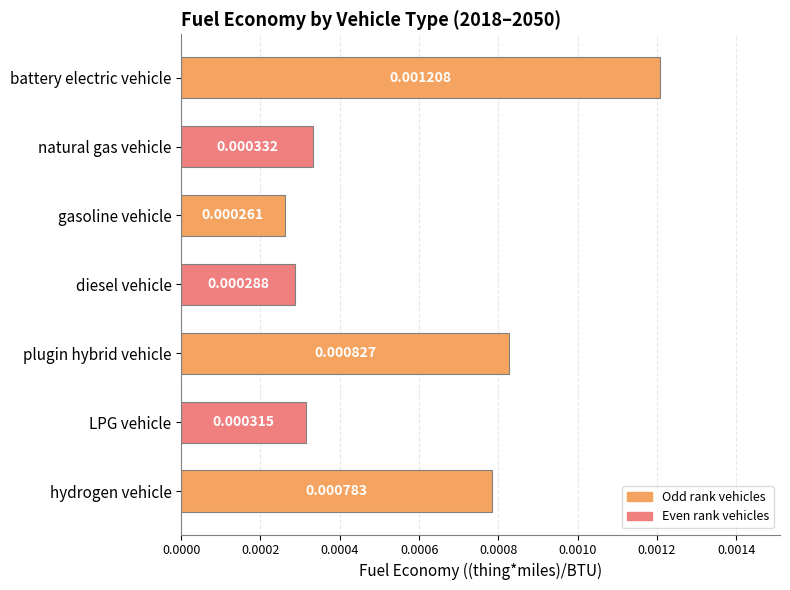

List the labels in order of value, largest first.

battery electric vehicle, plugin hybrid vehicle, hydrogen vehicle, natural gas vehicle, LPG vehicle, diesel vehicle, gasoline vehicle